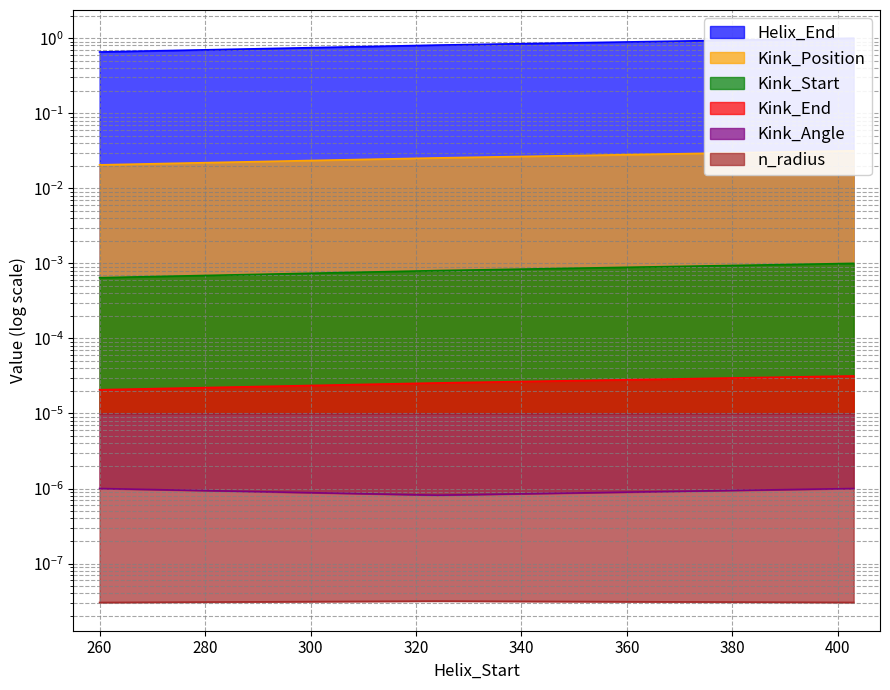

Does the chart display data point markers on the line(s)?

No